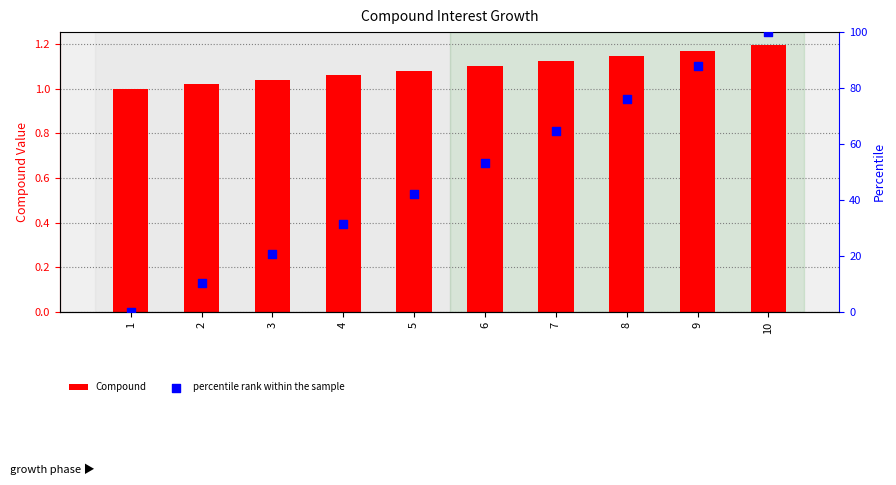

At how many categories does at least one series exceed 29?

7